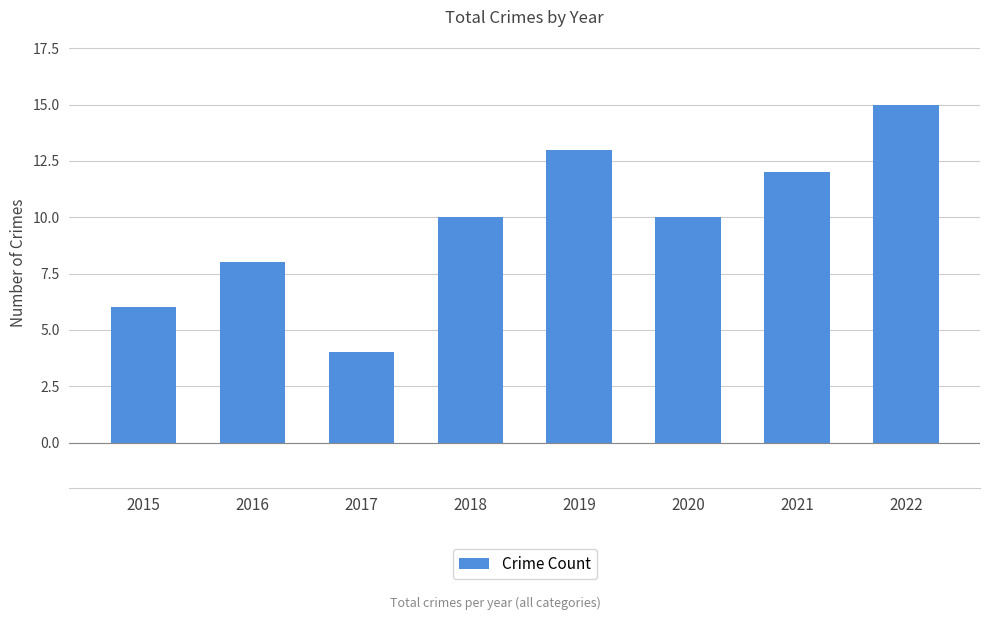

What is the average value?

10